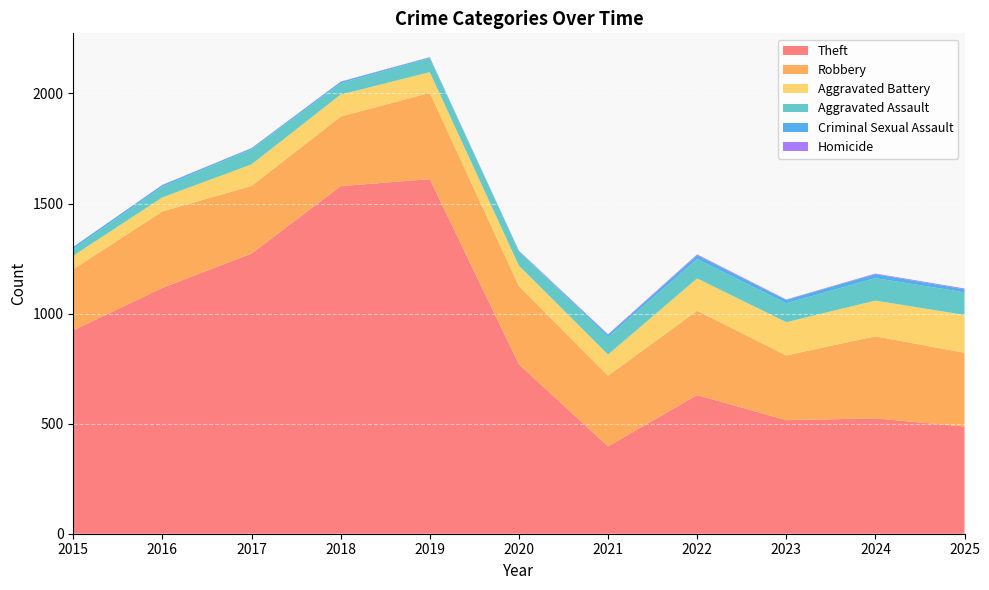

Reading left to right, transcribe all the data shown in this chart.

Theft: 924	1117	1273	1579	1611	770	397	630	516	524	487
Robbery: 278	347	307	316	392	355	321	383	294	373	335
Aggravated Battery: 61	64	98	100	94	93	96	147	151	162	172
Aggravated Assault: 31	49	68	51	63	65	79	88	86	102	103
Criminal Sexual Assault: 9	7	5	7	4	1	10	17	15	18	13
Homicide: 0	1	1	1	1	2	3	4	2	3	4